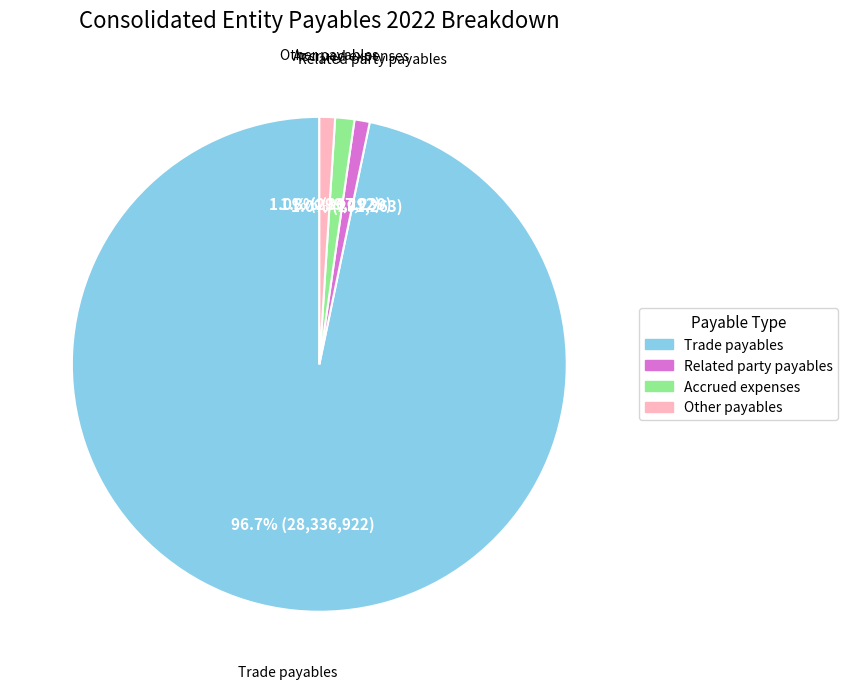

What is the ratio of the value at Related party payables to the value at Accrued expenses?

0.8